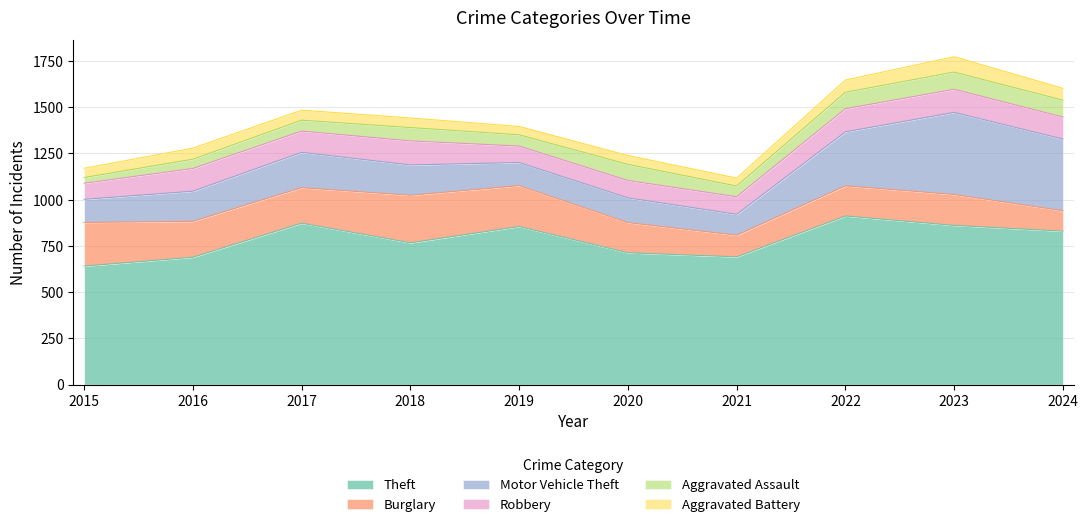

What is the total value across all series at 2015?

1170